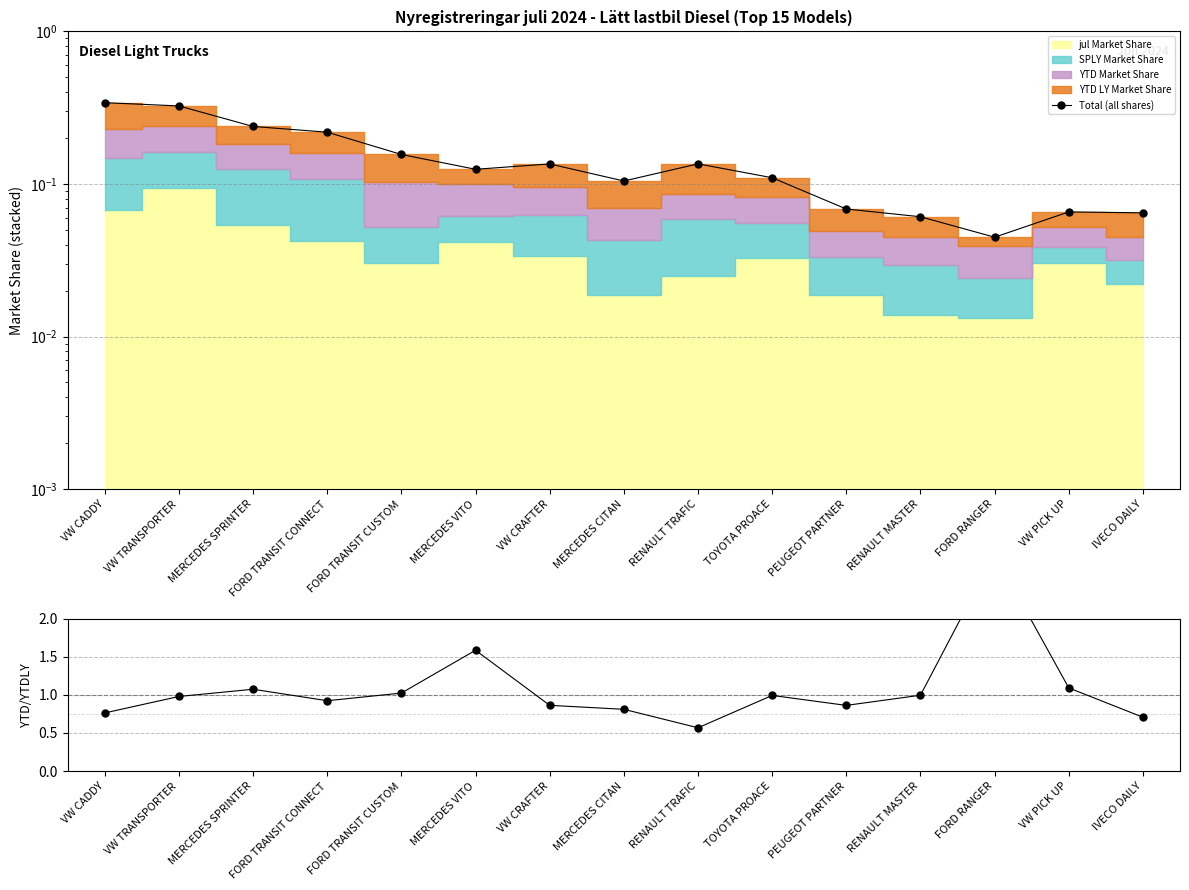

What is the maximum value for Total (all shares)?

0.3